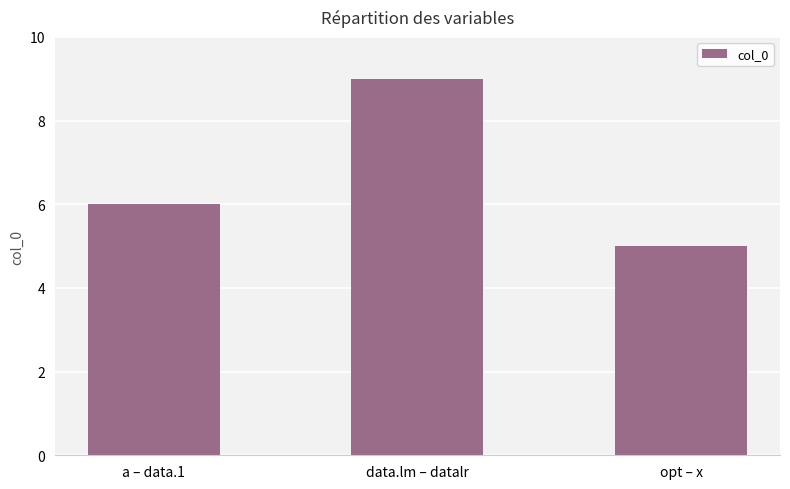

Reading left to right, what are all the values shown in this chart?

a – data.1=6	data.lm – datalr=9	opt – x=5